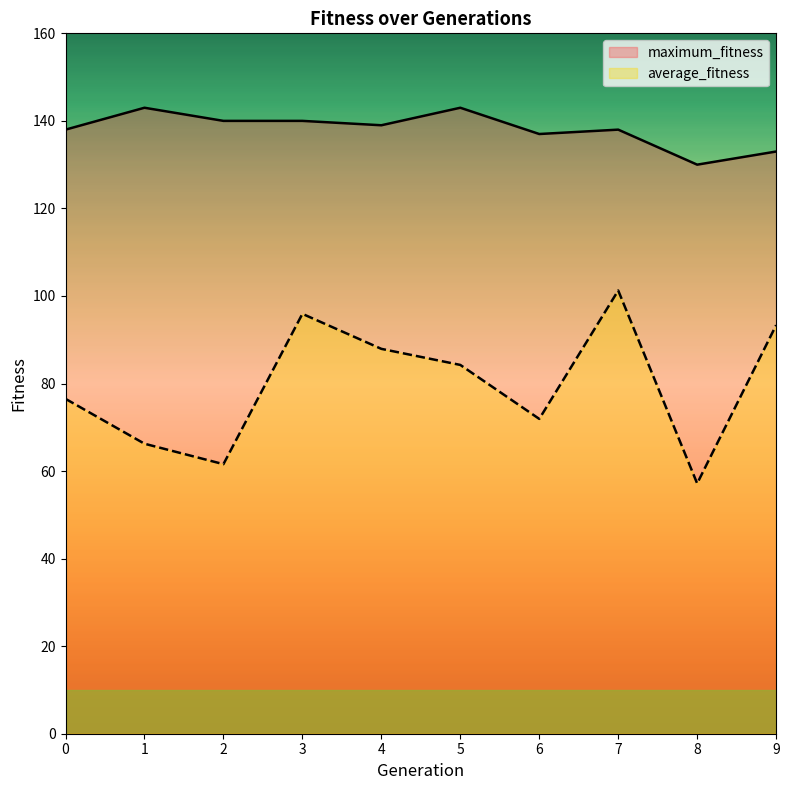

At which category is the sum across all series the highest?

7